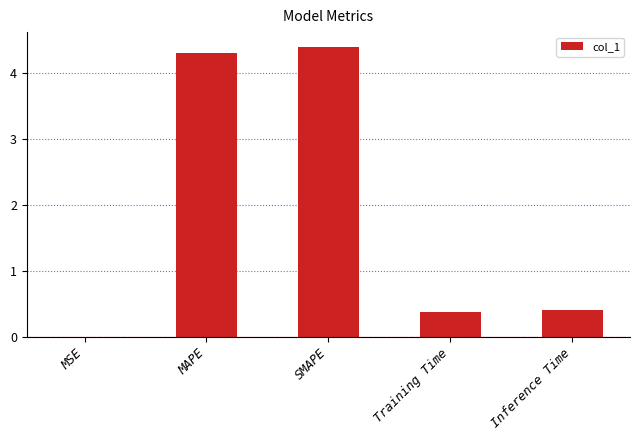

What value does the data have at Inference Time?

0.4